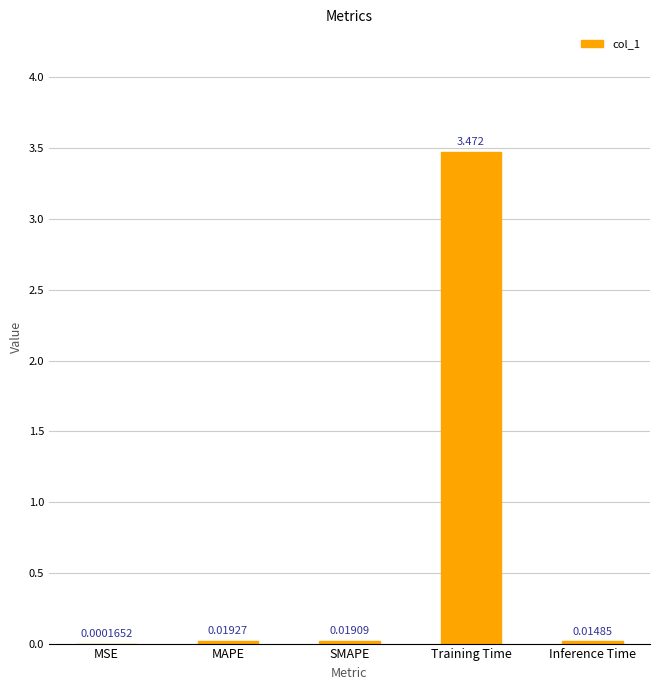

At which label is the value closest to 1?

MAPE